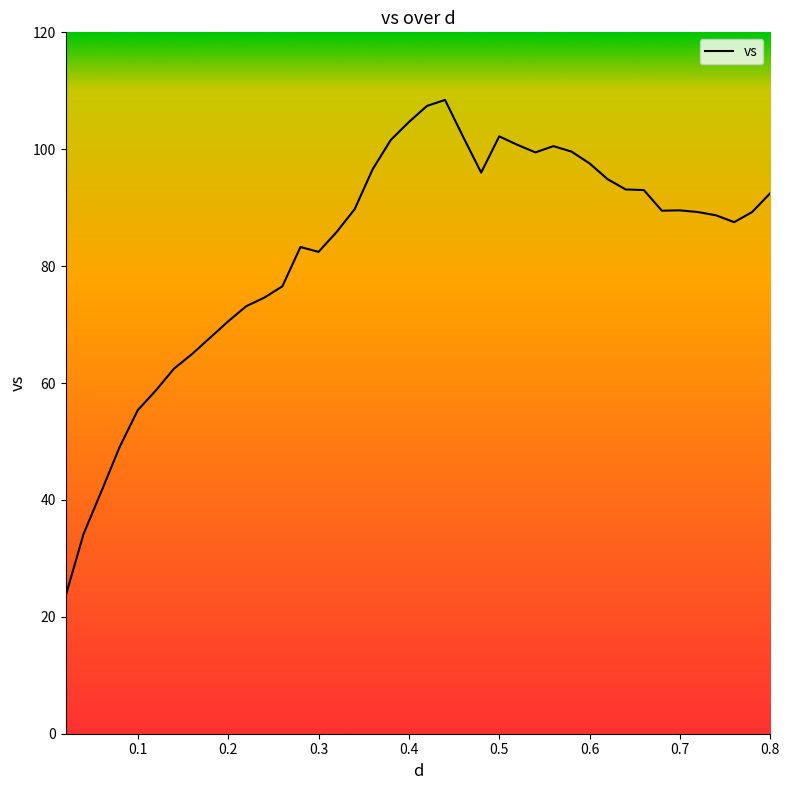

What is the greatest value displayed?

108.4